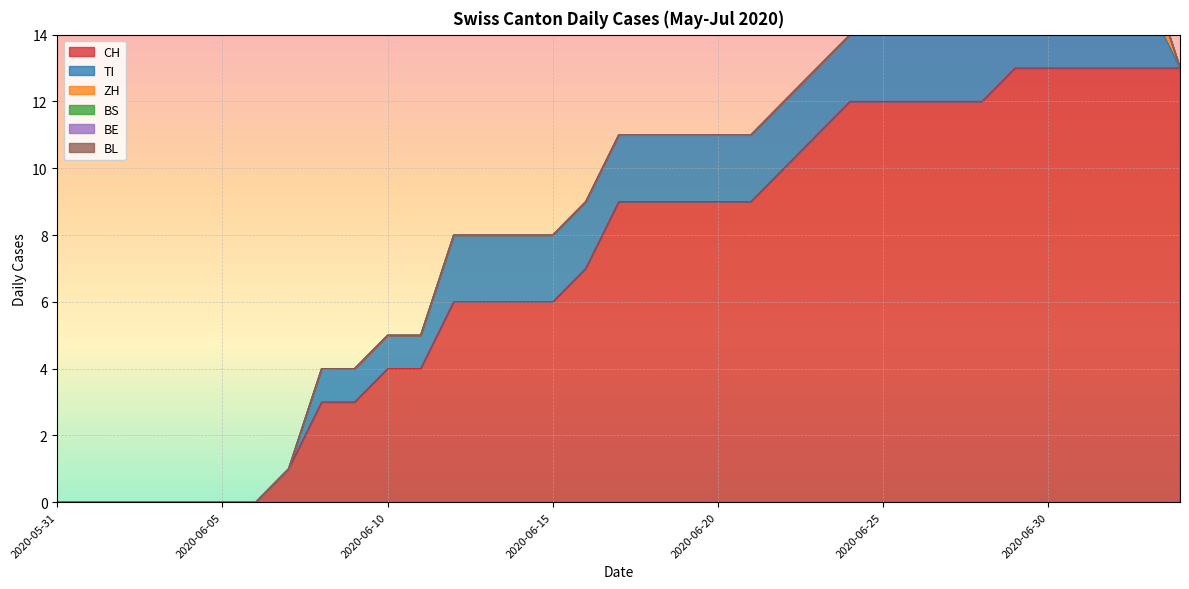

Reading right to left, extract all data points from this chart.

CH: 13	13	13	13	13	13	12	12	12	12	12	11	10	9	9	9	9	9	7	6	6	6	6	4	4	3	3	1	0	0	0	0	0	0	0
TI: 0	2	2	2	2	2	2	2	2	2	2	2	2	2	2	2	2	2	2	2	2	2	2	1	1	1	1	0	0	0	0	0	0	0	0
ZH: 0	1	1	1	1	1	0	0	0	0	0	0	0	0	0	0	0	0	0	0	0	0	0	0	0	0	0	0	0	0	0	0	0	0	0
BS: 0	0	0	0	0	0	0	0	0	0	0	0	0	0	0	0	0	0	0	0	0	0	0	0	0	0	0	0	0	0	0	0	0	0	0
BE: 0	0	0	0	0	0	0	0	0	0	0	0	0	0	0	0	0	0	0	0	0	0	0	0	0	0	0	0	0	0	0	0	0	0	0
BL: 0	0	0	0	0	0	0	0	0	0	0	0	0	0	0	0	0	0	0	0	0	0	0	0	0	0	0	0	0	0	0	0	0	0	0